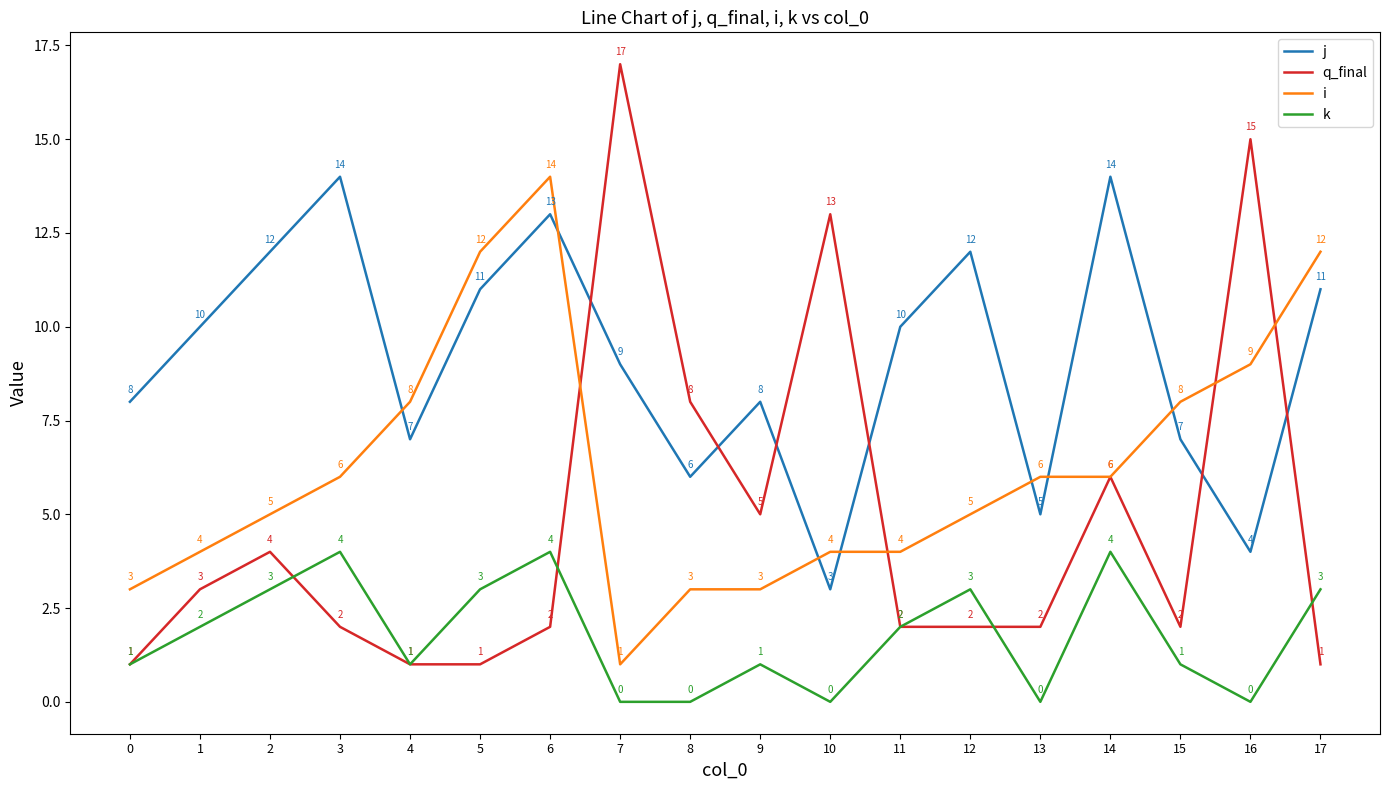

What is the difference between the second highest and minimum values in the i series?

11